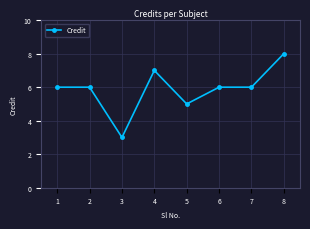

What value does the data have at 2?

6